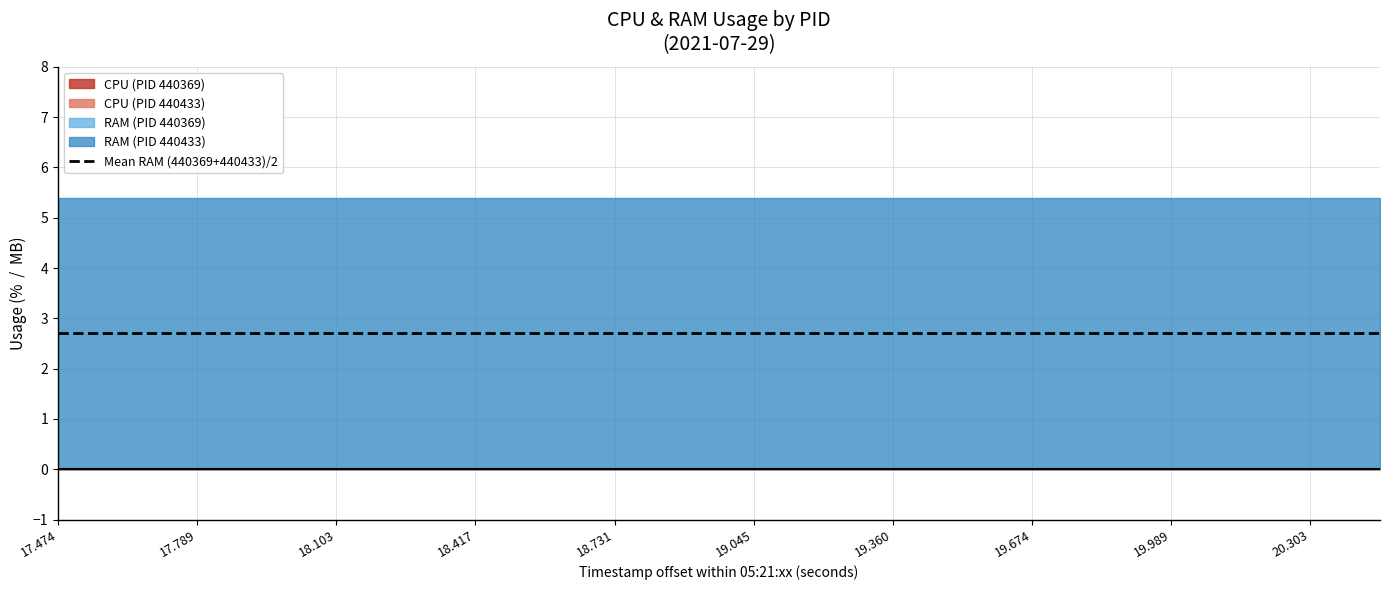

Reading left to right, transcribe all the data shown in this chart.

CPU: 0.0	0.0	0.0	0.0	0.0	0.0	0.0	0.0	0.0	0.0	0.0	0.0	0.0	0.0	0.0	0.0	0.0	0.0	0.0	0.0
RAM: 0.0	5.4	0.0	5.4	0.0	5.4	0.0	5.4	0.0	5.4	0.0	5.4	0.0	5.4	0.0	5.4	0.0	5.4	0.0	5.4